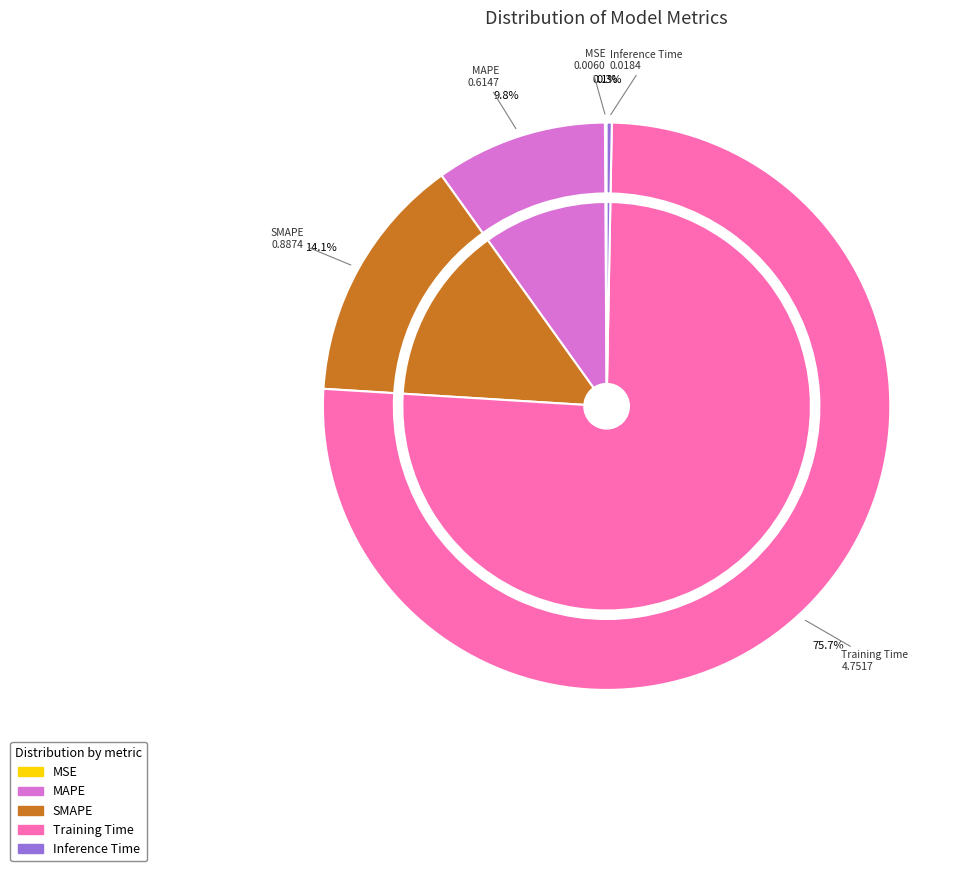

Rank the categories by value from highest to lowest.

Training Time, SMAPE, MAPE, Inference Time, MSE